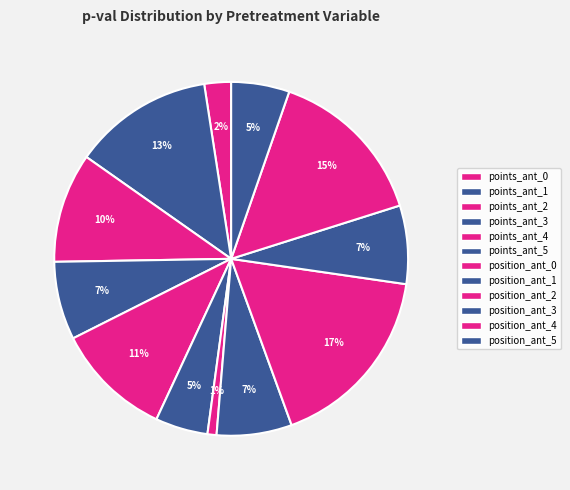

To the nearest percent, what is the average slice percentage?

8%